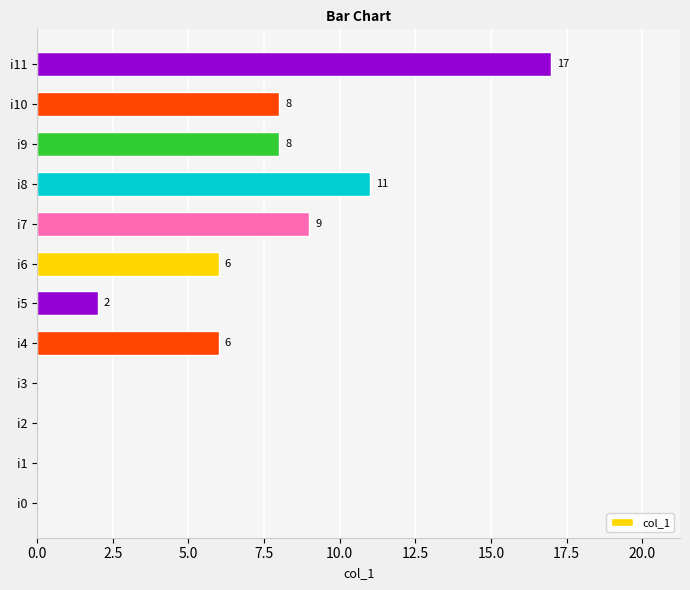

Which has a higher value, i5 or i0?

i5